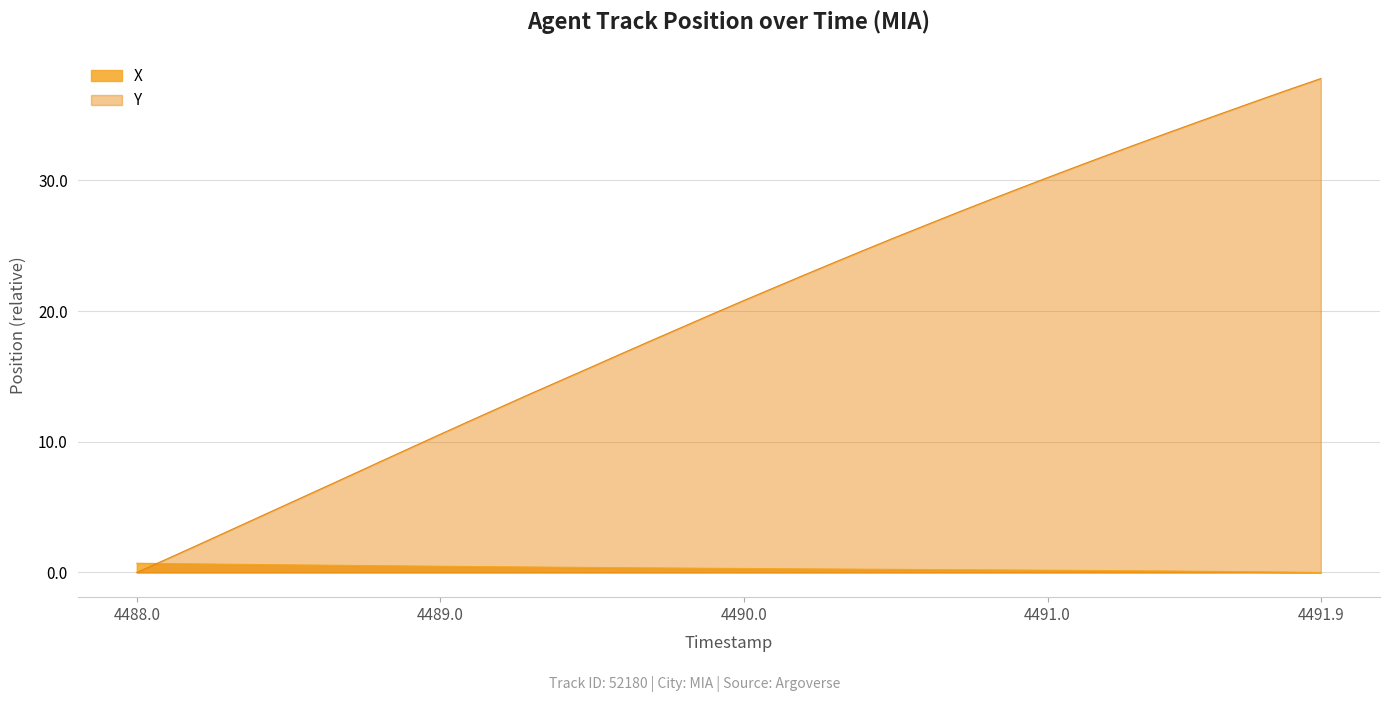

What is the maximum value shown in the chart?

37.8